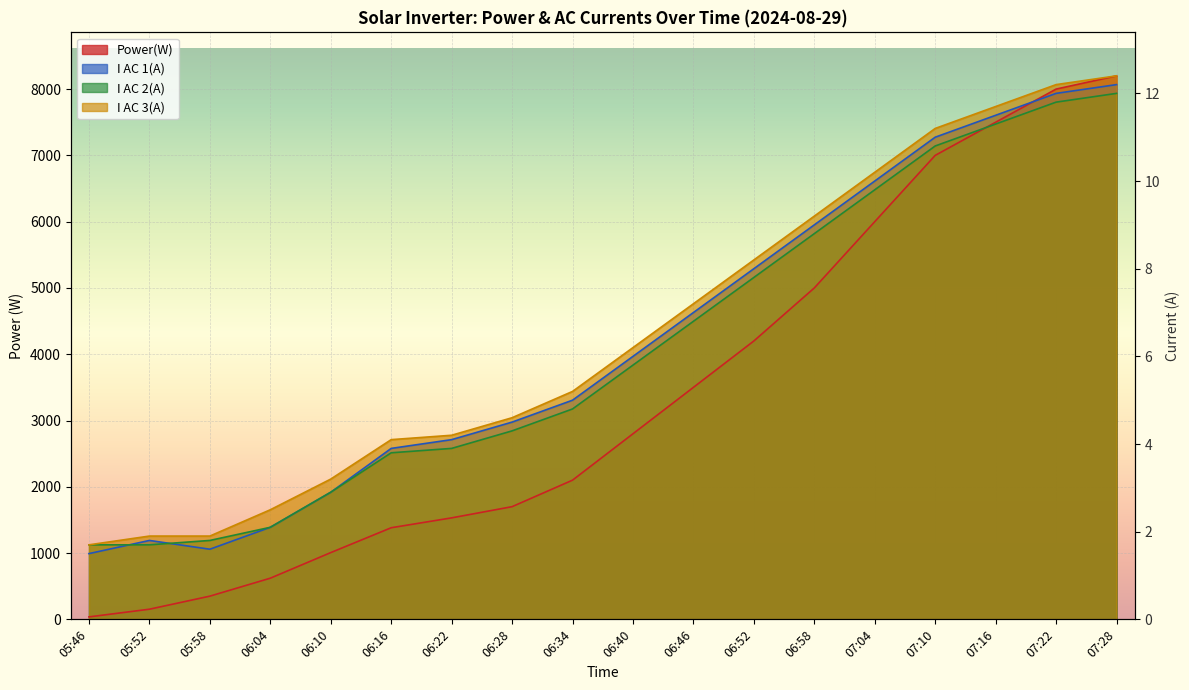

At which label does Power(W) first exceed 2800?

06:46